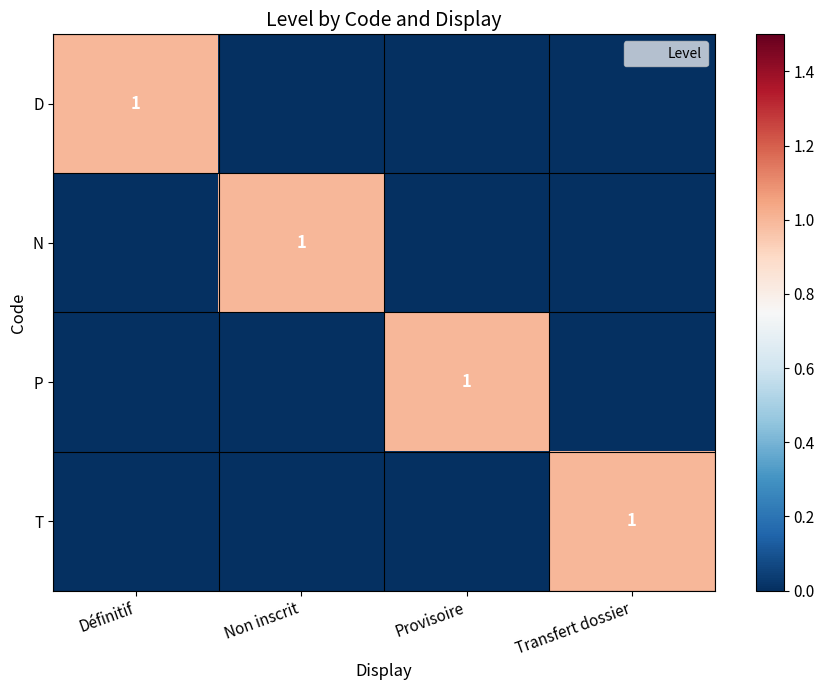

At which category is the sum across all series the highest?

Définitif